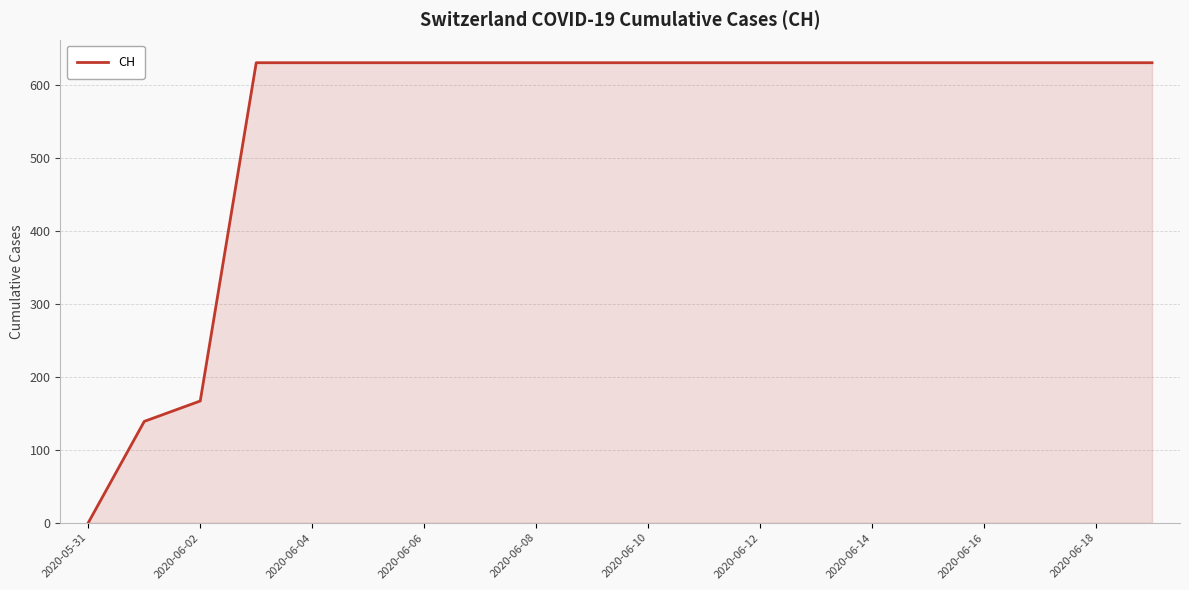

What is the maximum value shown in the chart?

631